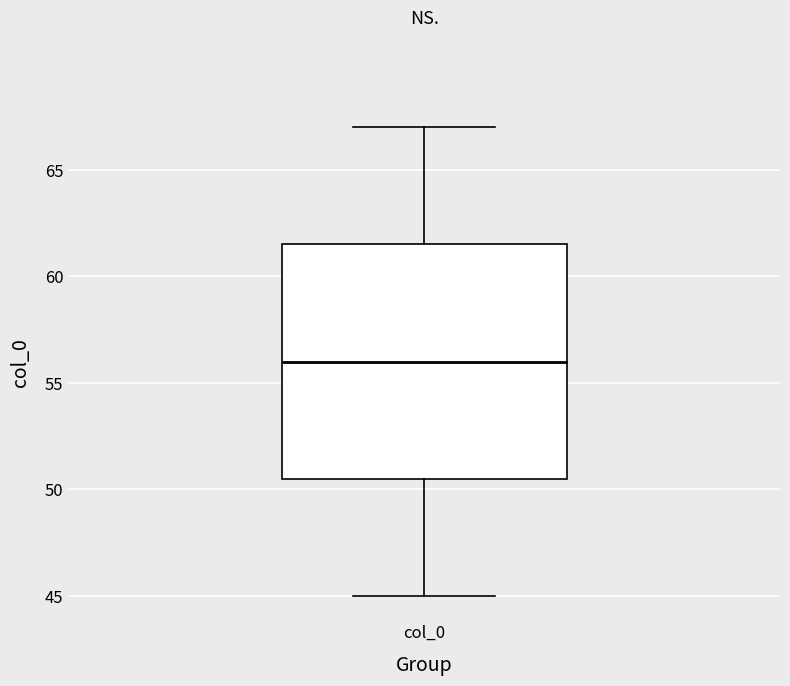

Read this box plot against the y-axis: the position of the median line, the range covered by the box, and the ends of both whiskers. The values are not printed on the chart, so give them approximately, as read against the axis.

median 56.0, box 50.5 to 61.5, whiskers 45.0 to 67.0